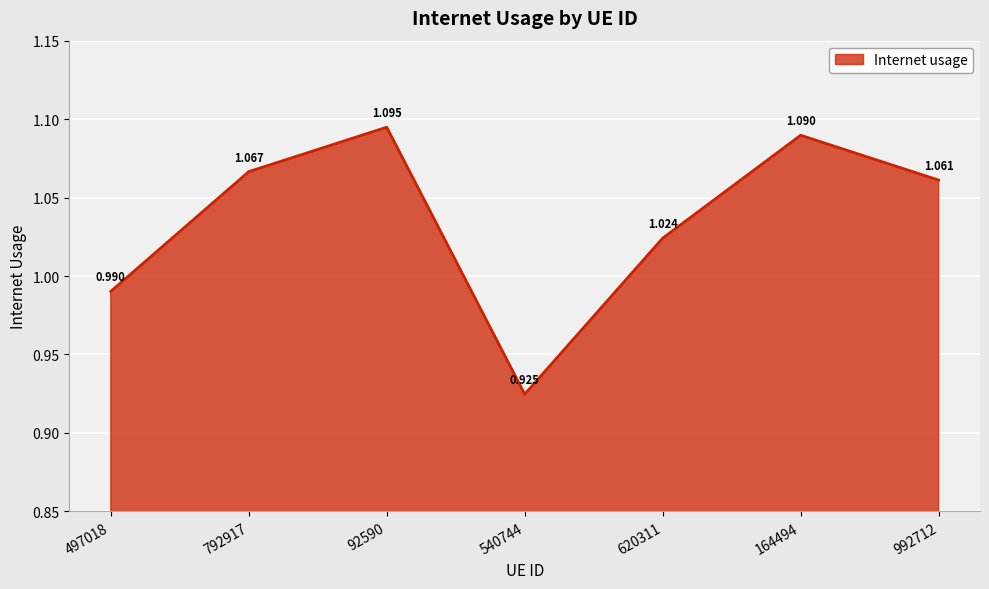

Count the number of categories in the chart.

7